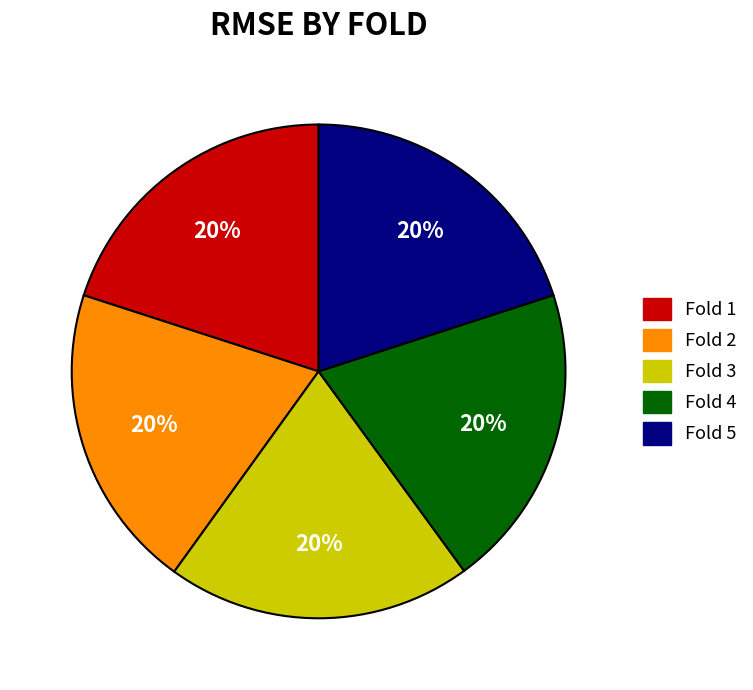

True or false: Fold 4 accounts for 20% of the total.

True